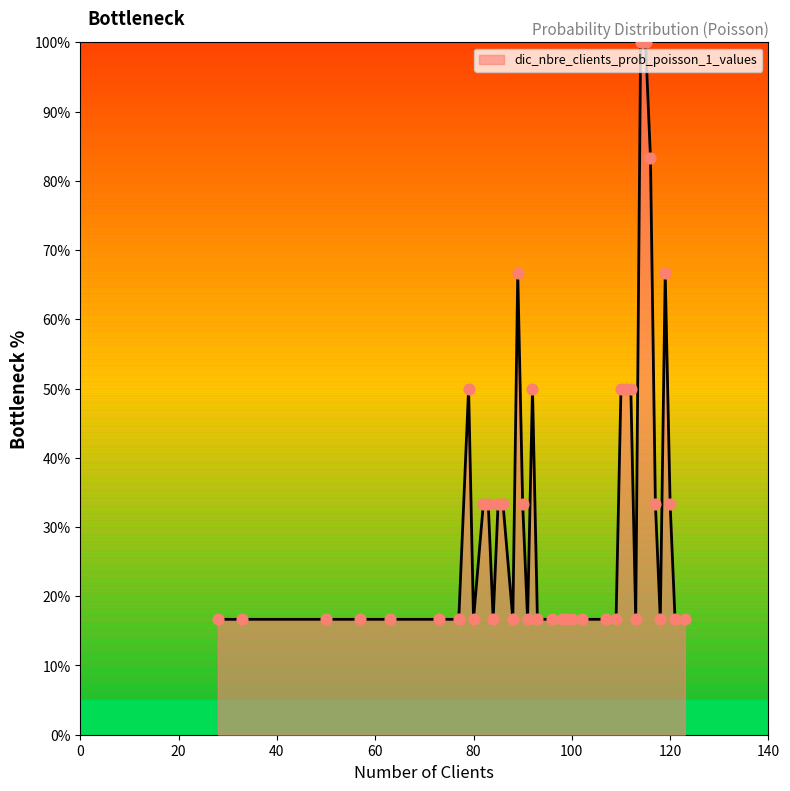

What is the minimum value shown in the chart?

16.7